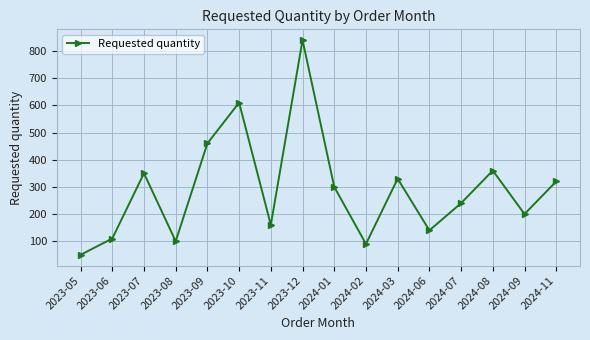

What is the change in value from 2023-11 to 2024-09?

+40